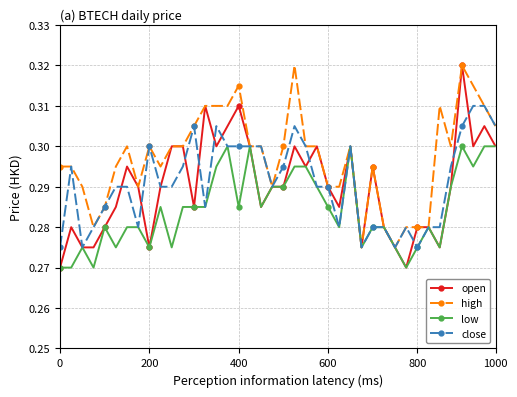

How many close values are between 0 and 1?

40